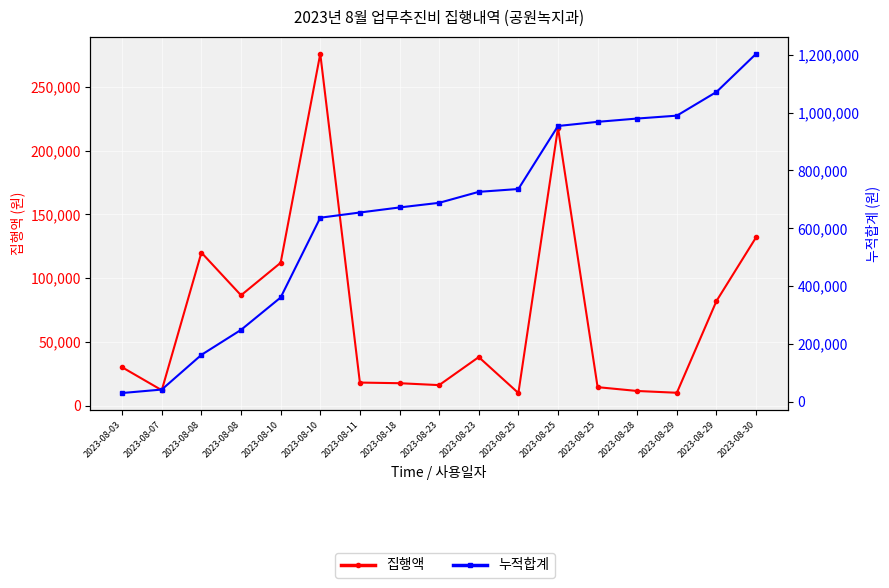

Is it true that 집행액 equals 18000 at 2023-08-11?

True